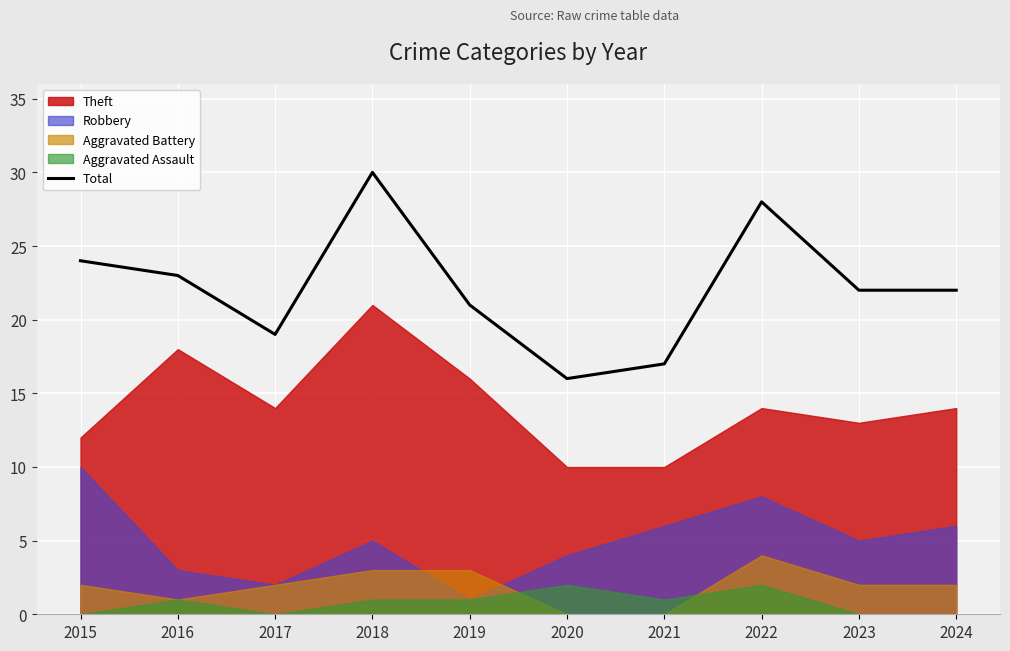

True or false: the data shows 22 at 2024.

True